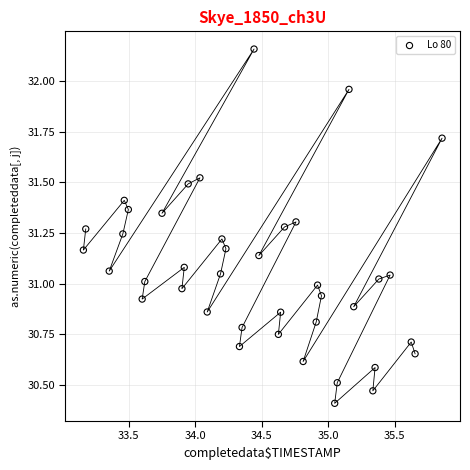

What is the range of X values (max minus min)?

2.7